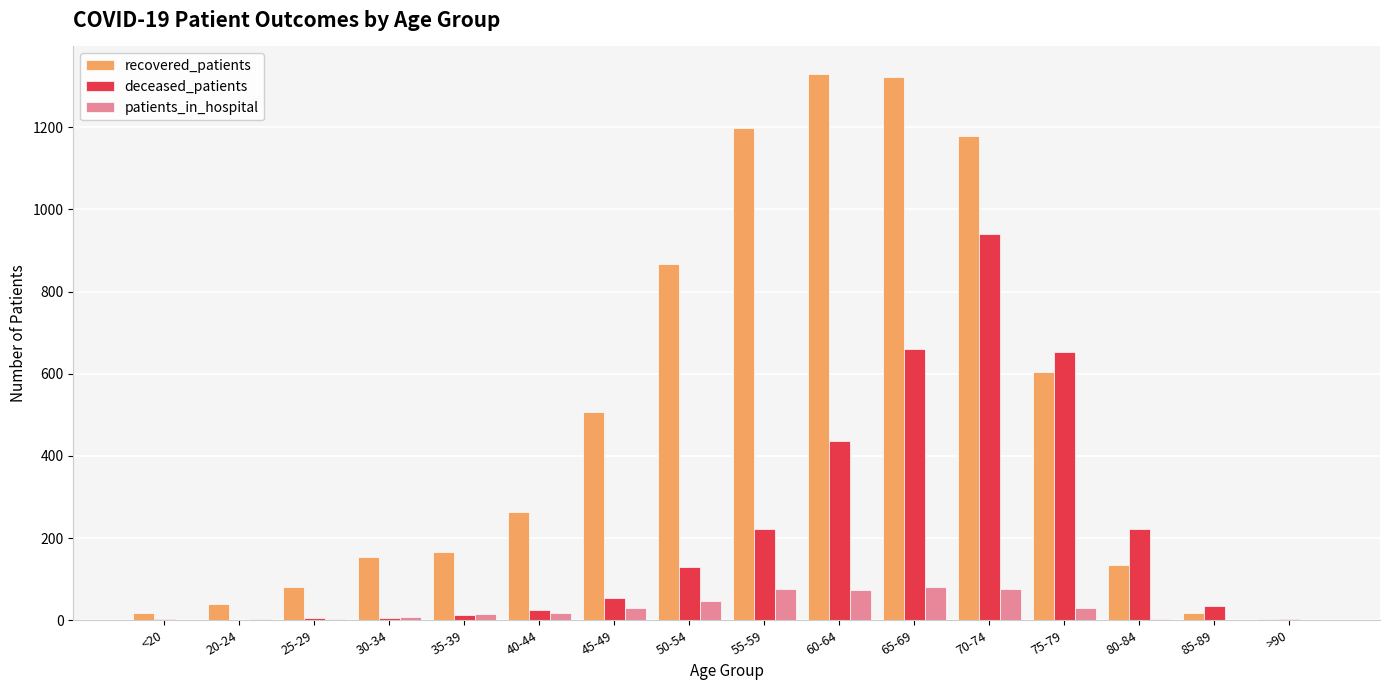

At which category is the sum across all series the highest?

70-74